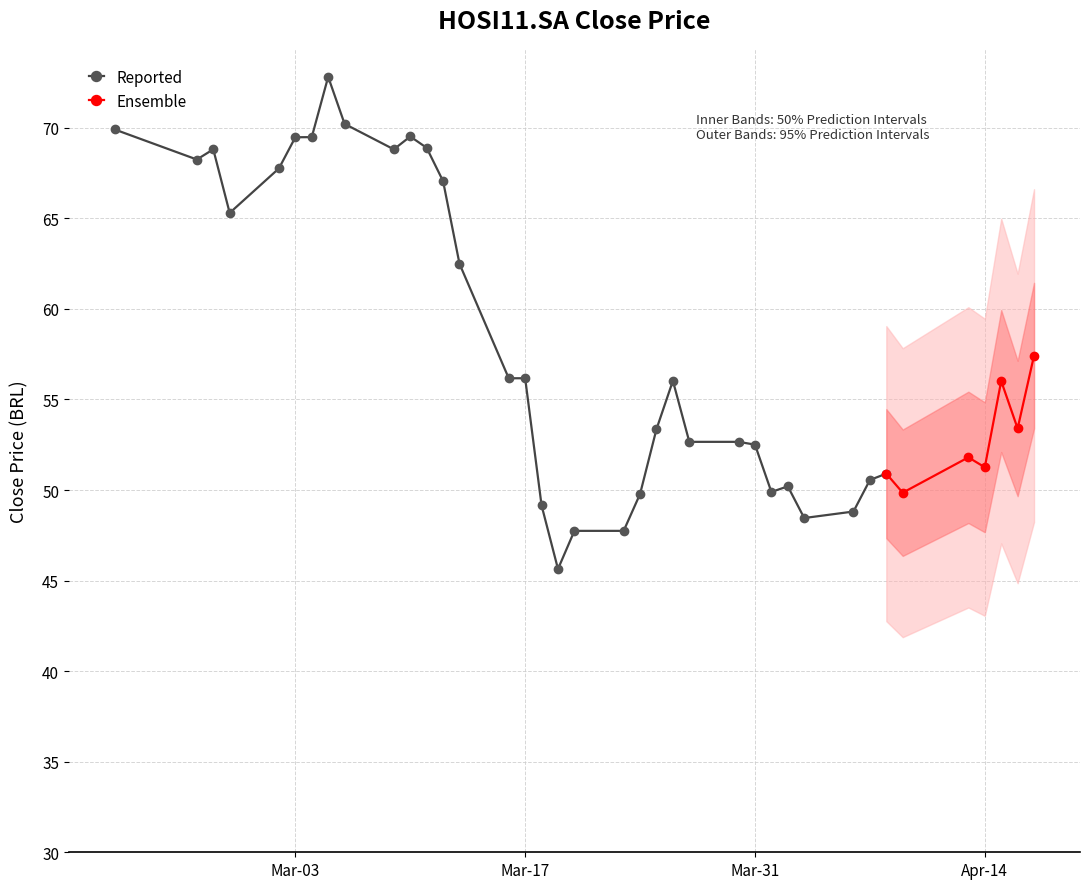

What position from the left is 2020-04-03?

29